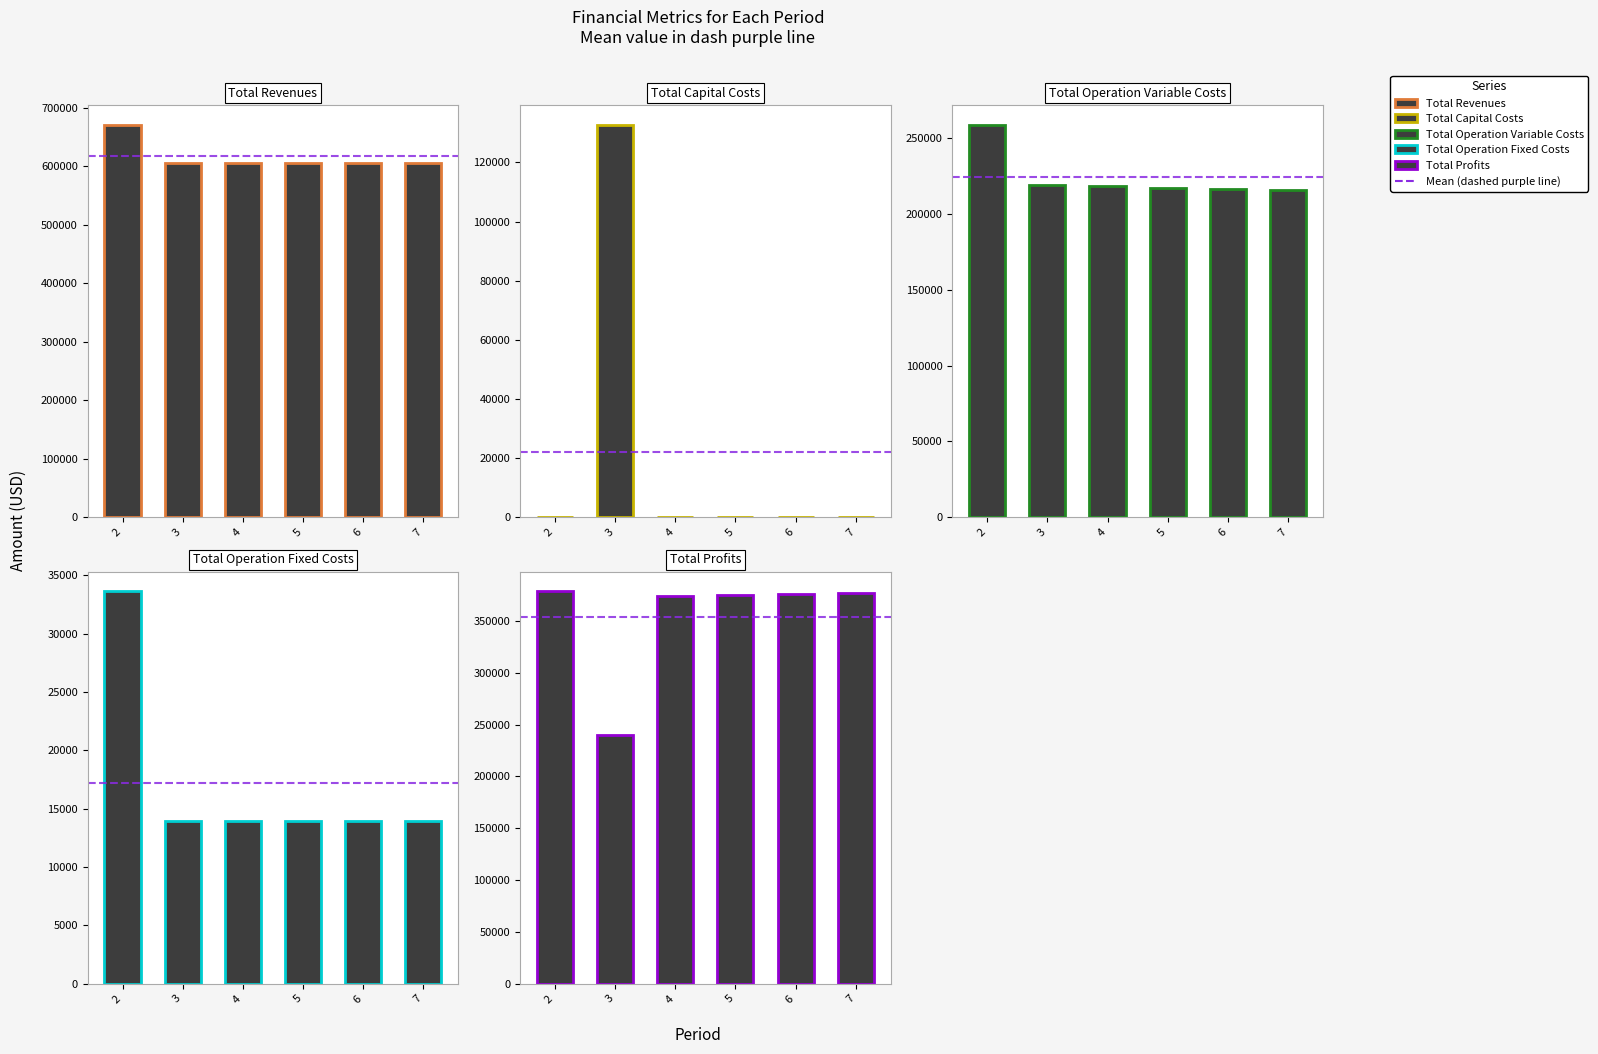

Reading left to right, list all the values displayed in this chart.

Total Revenues: 671298.5	606253.4	606253.4	606253.4	606253.4	606253.4
Total Capital Costs: 0.0	132800.0	0.0	0.0	0.0	0.0
Total Operation Variable Costs: 259087.8	219282.2	218388.4	217493.3	216597.0	215699.4
Total Operation Fixed Costs: 33627.6	13955.5	13955.5	13955.5	13955.5	13955.5
Total Profits: 378583.1	240215.7	373909.6	374804.7	375701.0	376598.5